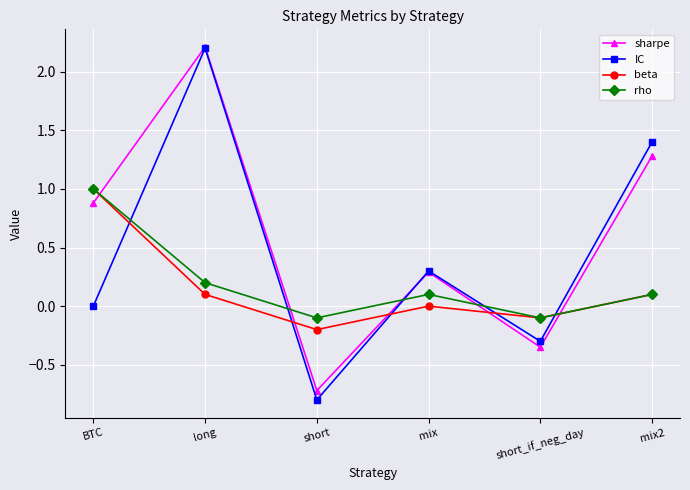

What value does the sharpe series have at mix2?

1.3